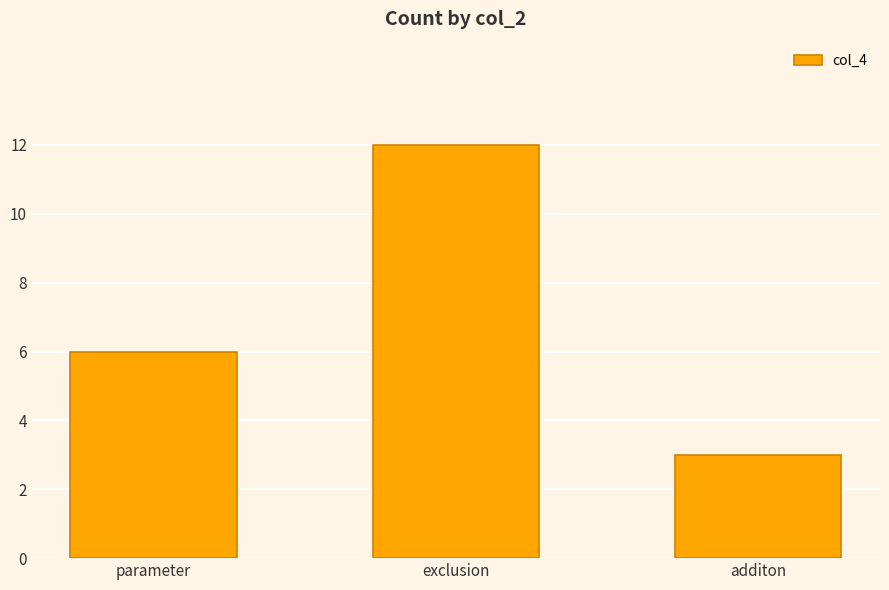

Which category has the lowest value across all series?

additon